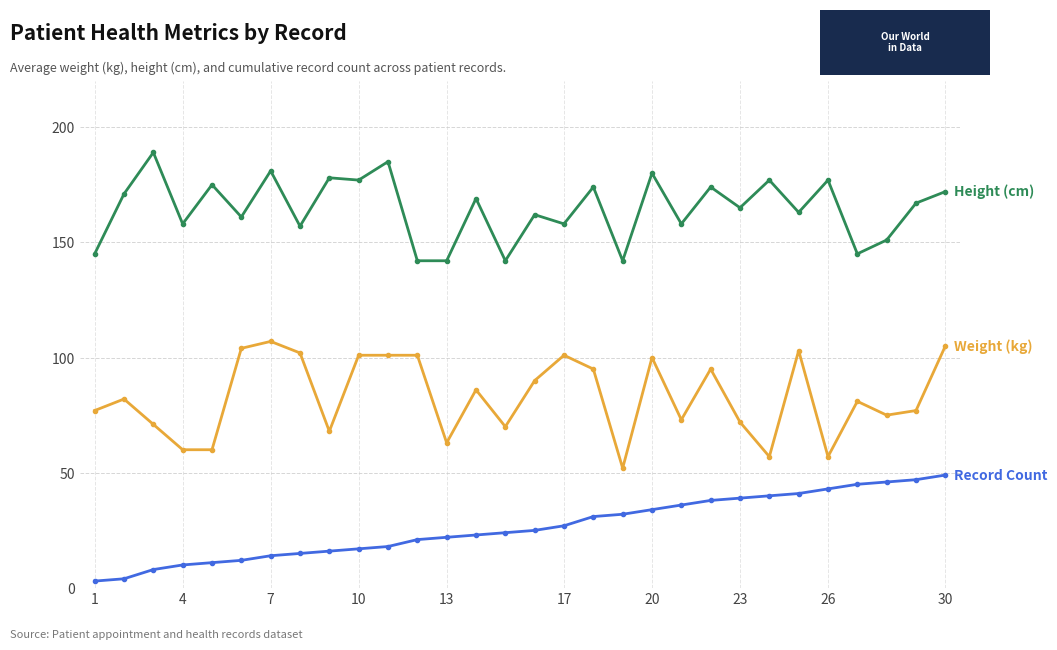

What is the greatest value displayed?

189